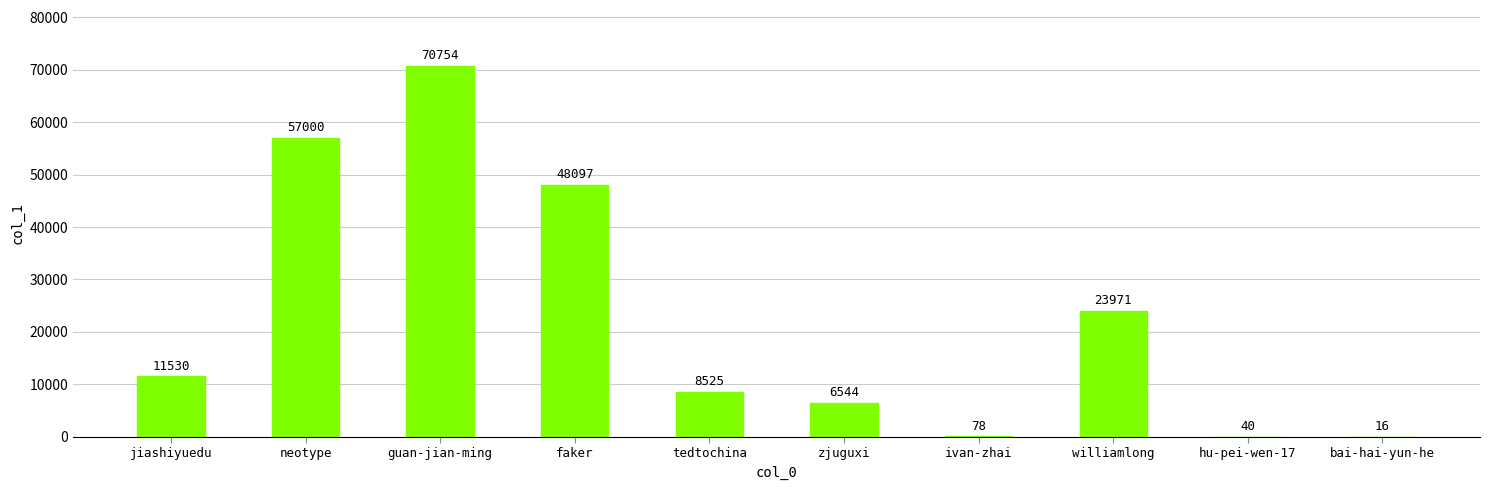

What is the sum of the values at jiashiyuedu and guan-jian-ming?

82284